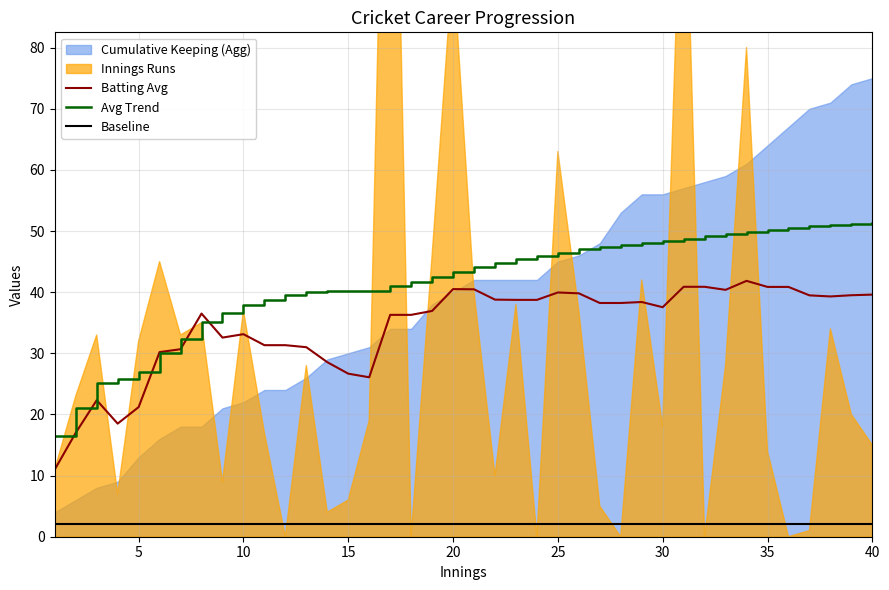

True or false: Baseline and Avg Trend cross at least once.

False